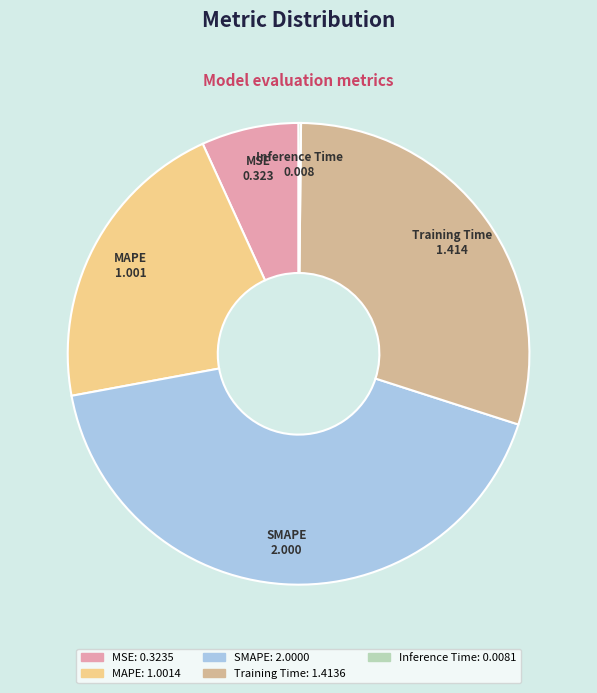

Is there a majority slice in this chart?

No